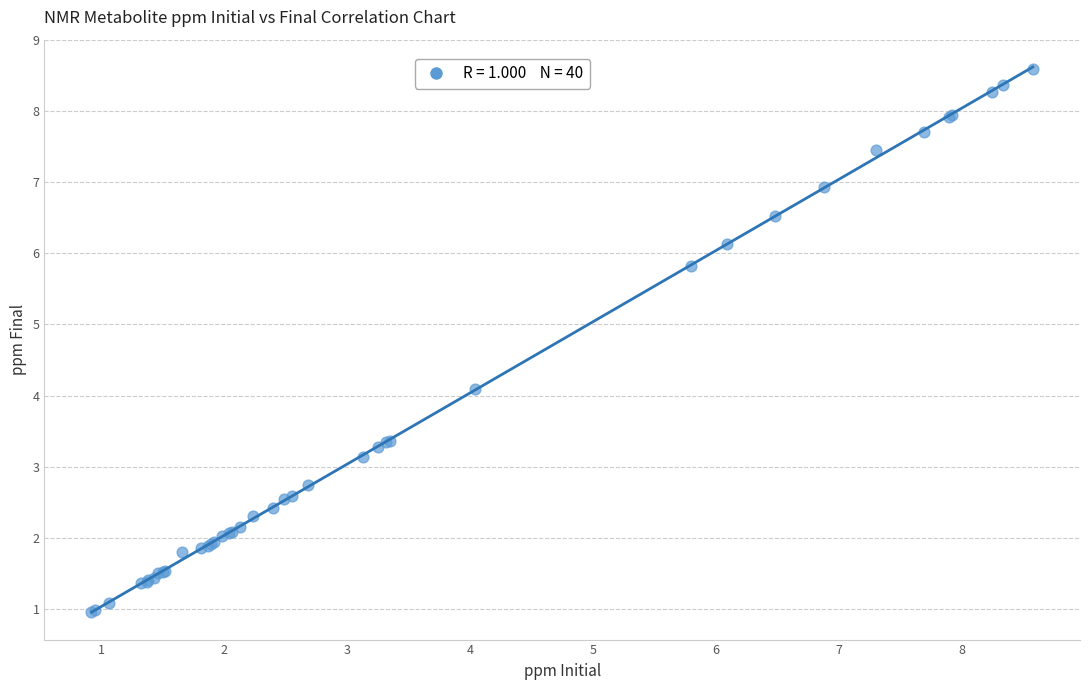

What Y value in the scatter plot is closest to 4?

4.1